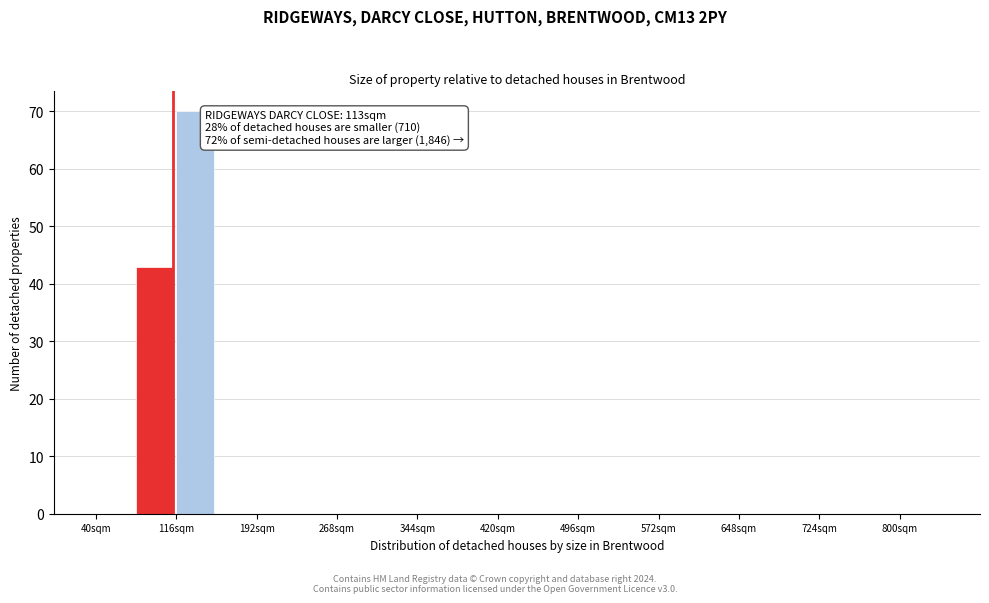

Around what value on the x-axis is the tallest bar? Give the approximate position of its centre, as read against the axis.

130